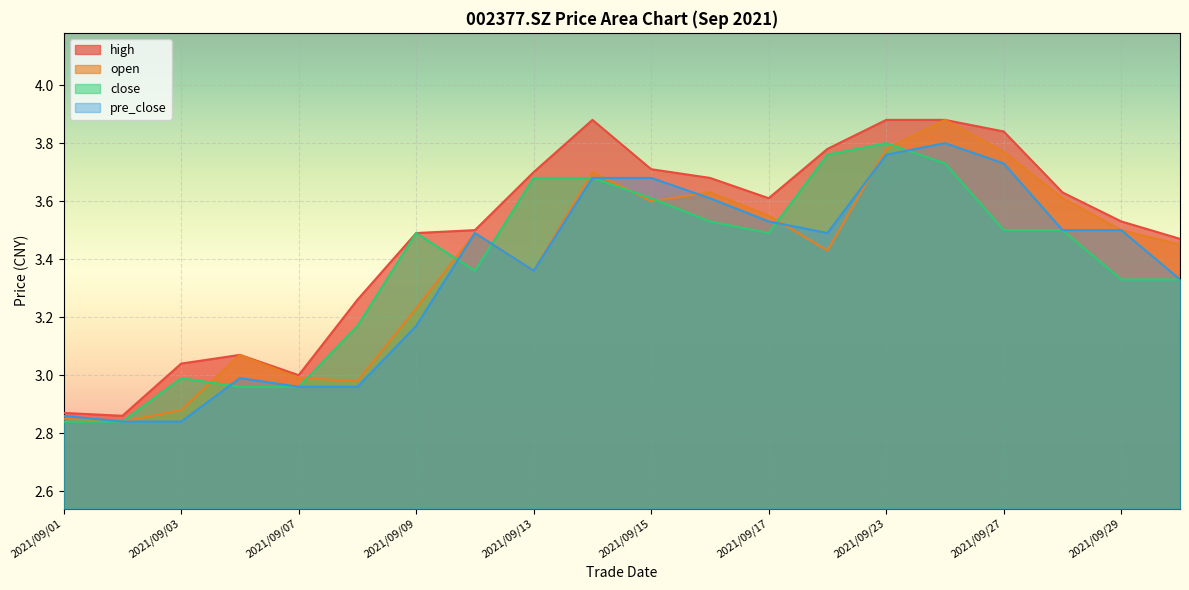

How many intersections are there between pre_close and open?

4